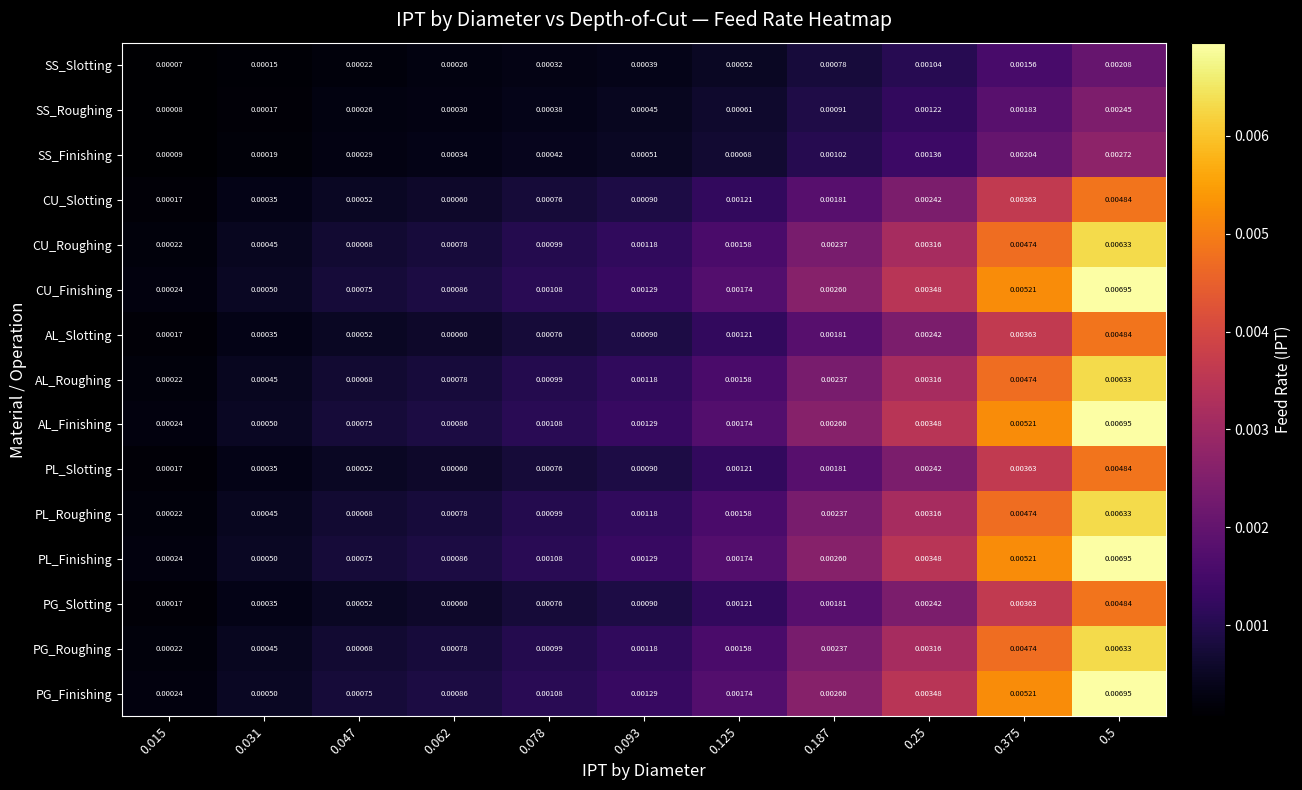

At how many categories does at least one series exceed 0?

11